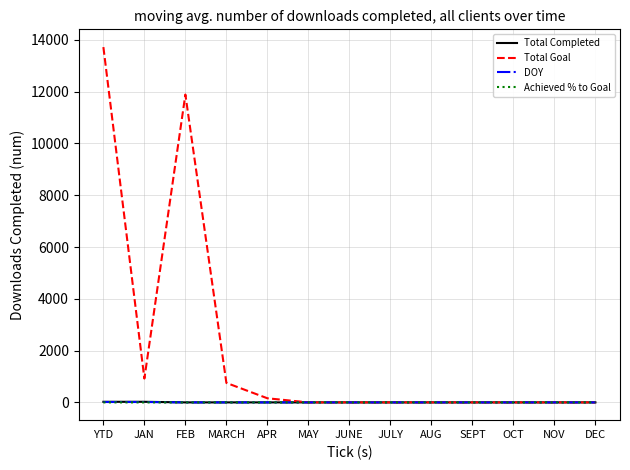

What is the maximum value for Total Goal?

13721.0